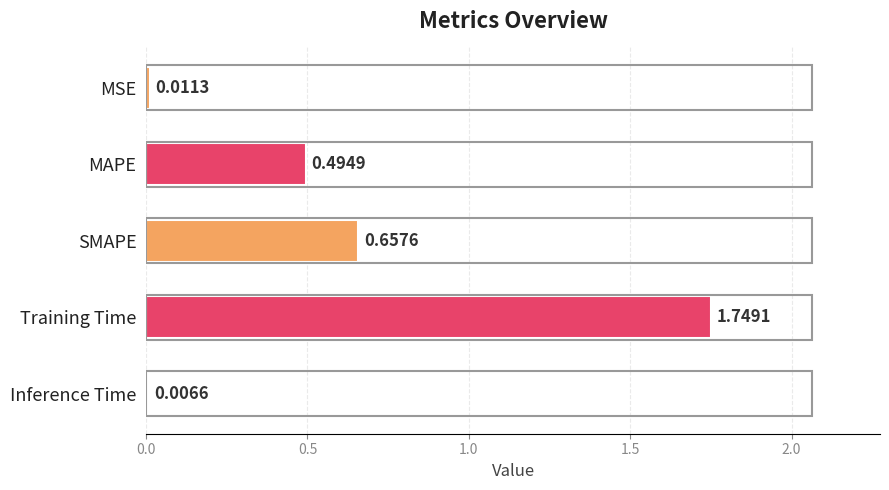

Between MSE and Inference Time, which is larger?

MSE